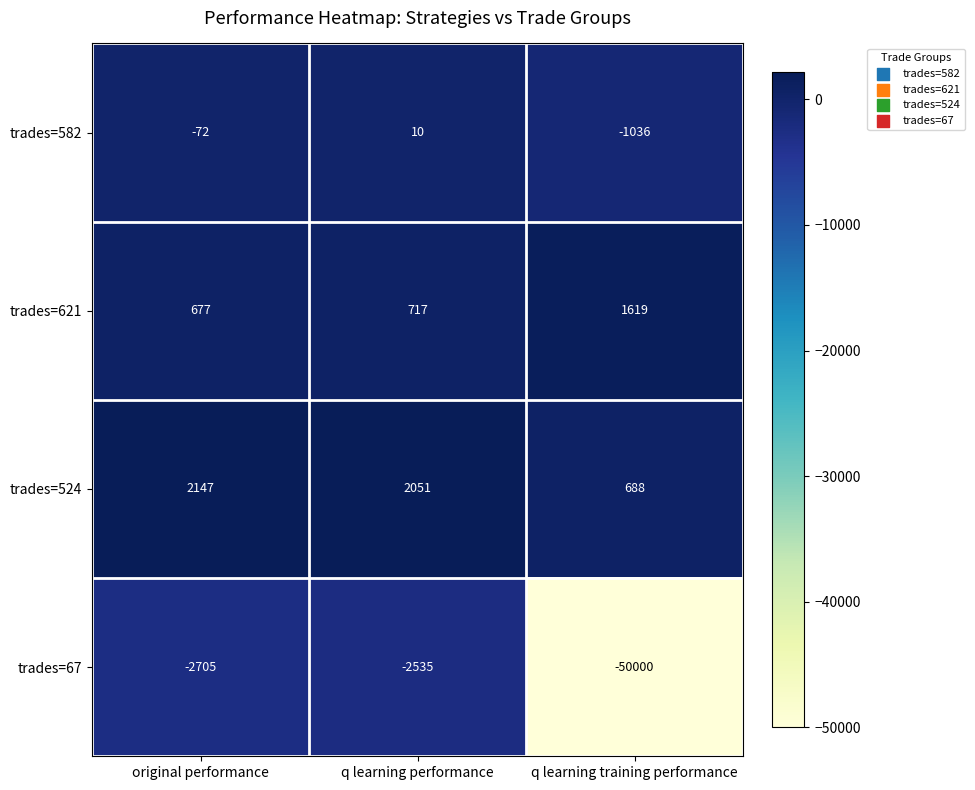

What is the total value across all series at q learning performance?

243